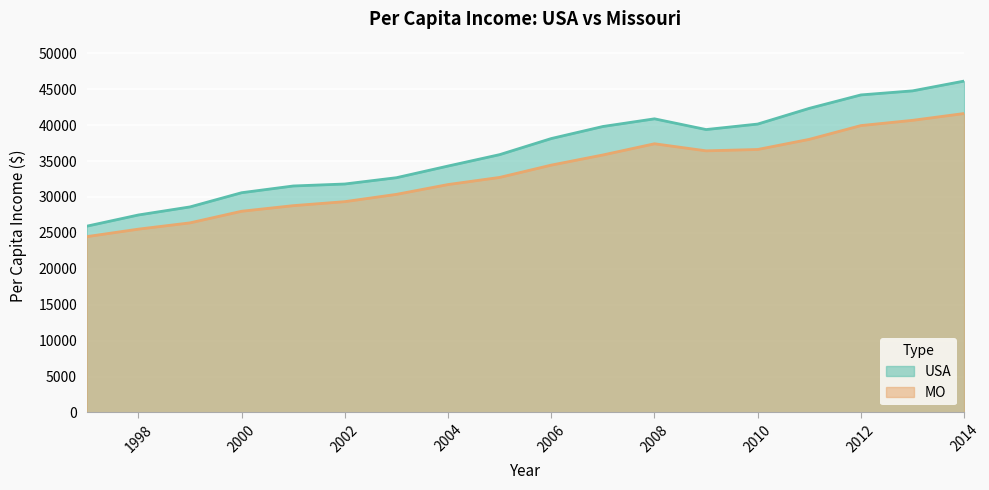

Between 2013 and 2014, which series saw the biggest shift?

USA